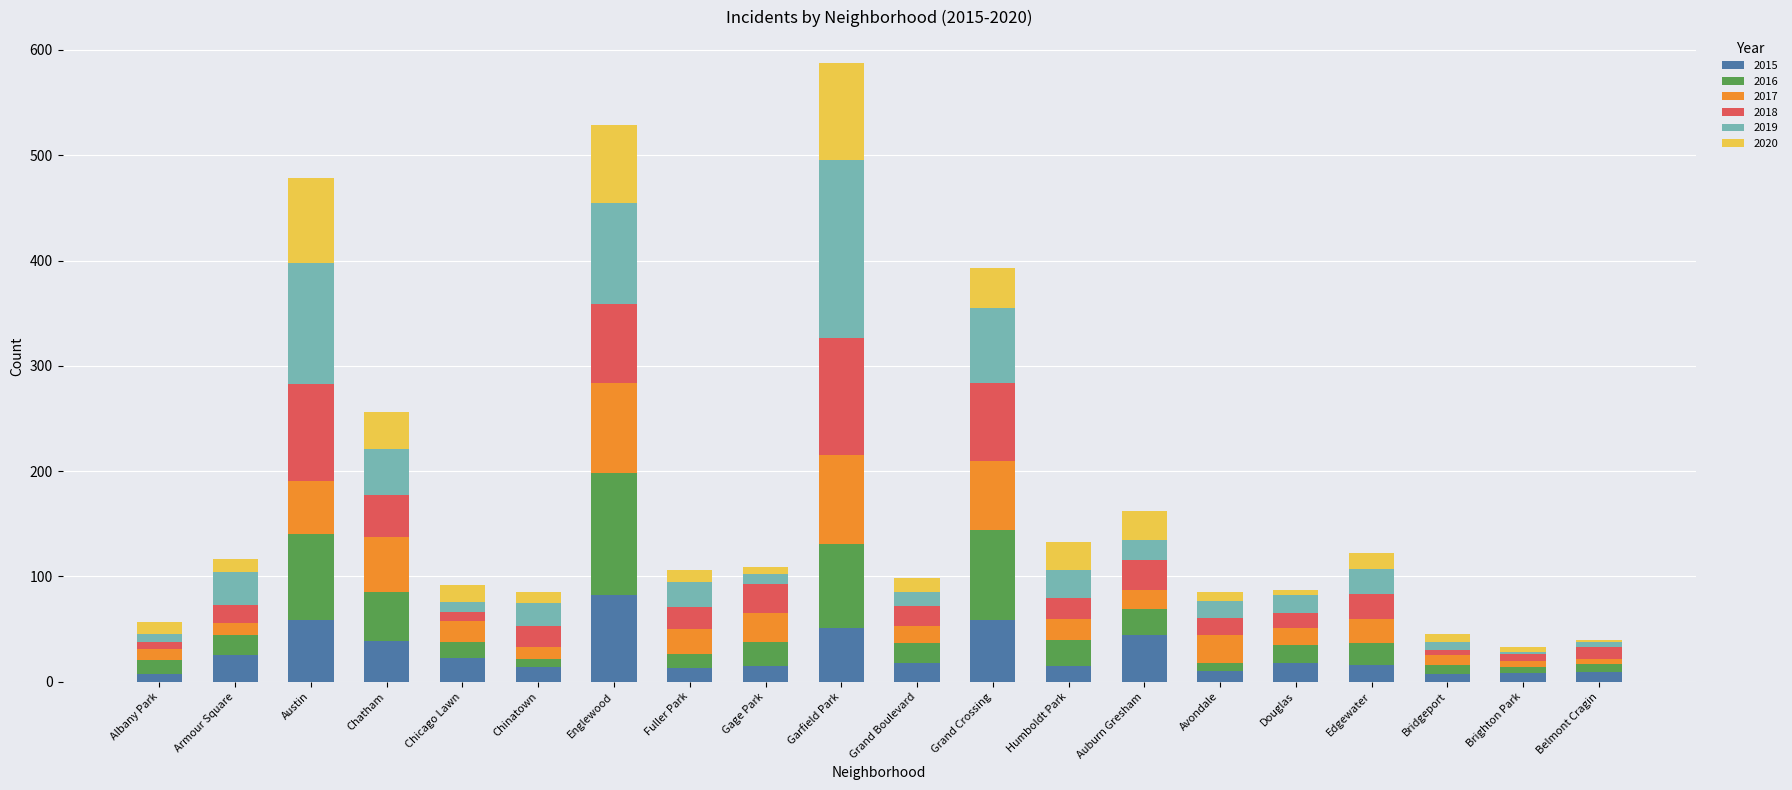

What is the maximum value for 2015?

82